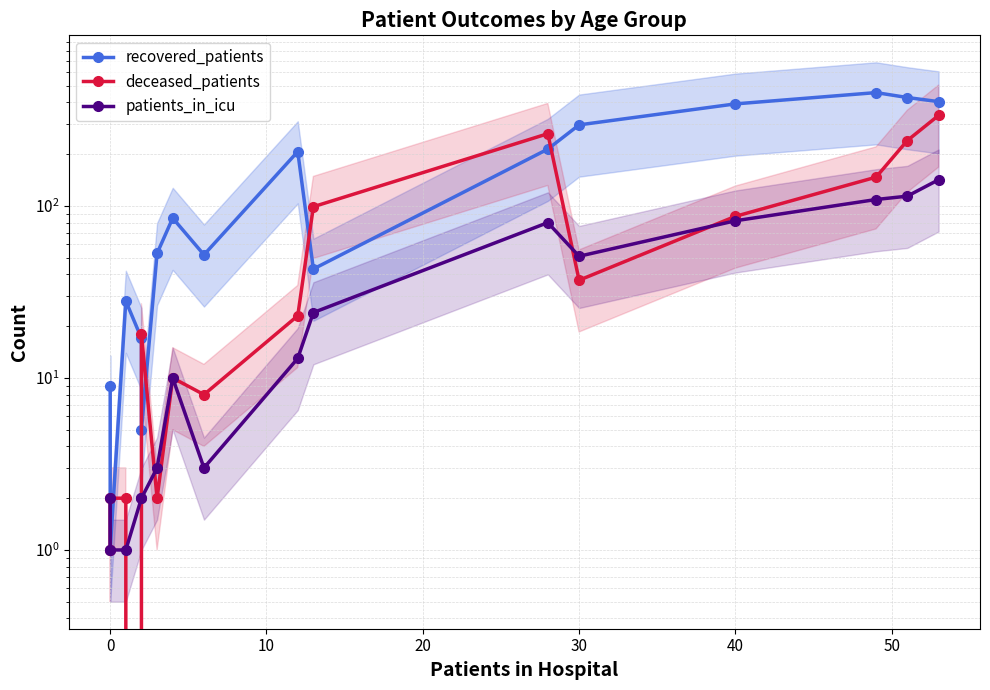

How many distinct data groups are displayed?

3